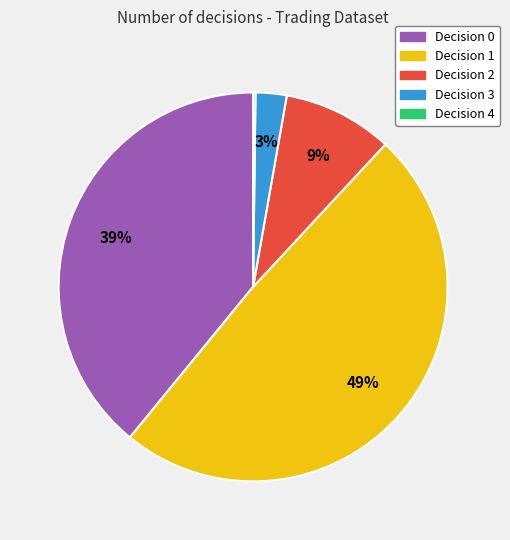

True or false: Decision 0 accounts for 39% of the total.

True